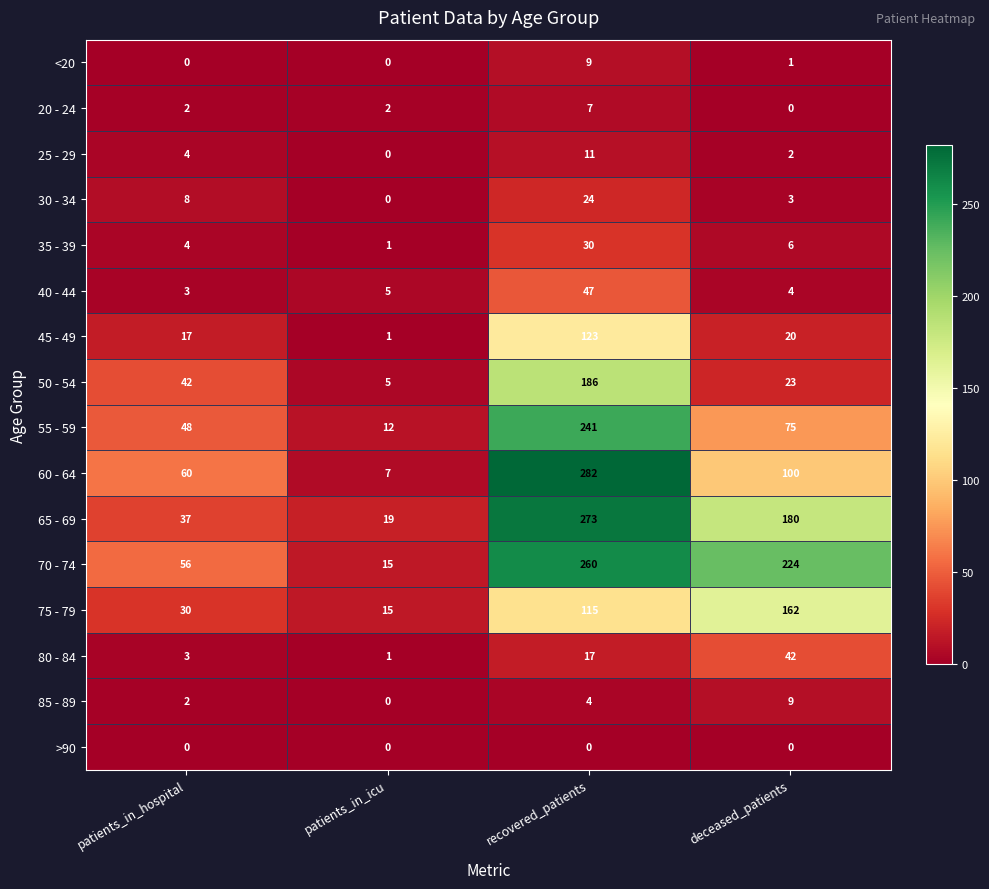

Which series changed the most between patients_in_hospital and patients_in_icu?

60 - 64